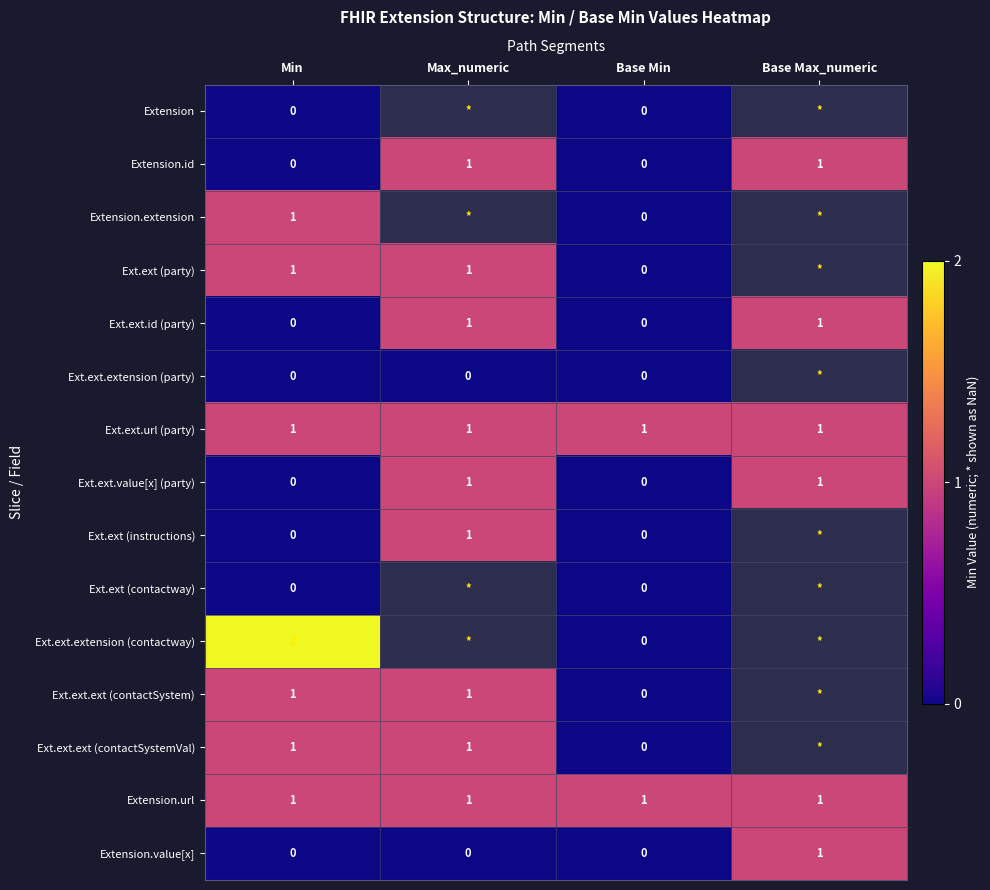

At which category does the chart reach its minimum across all series?

Min